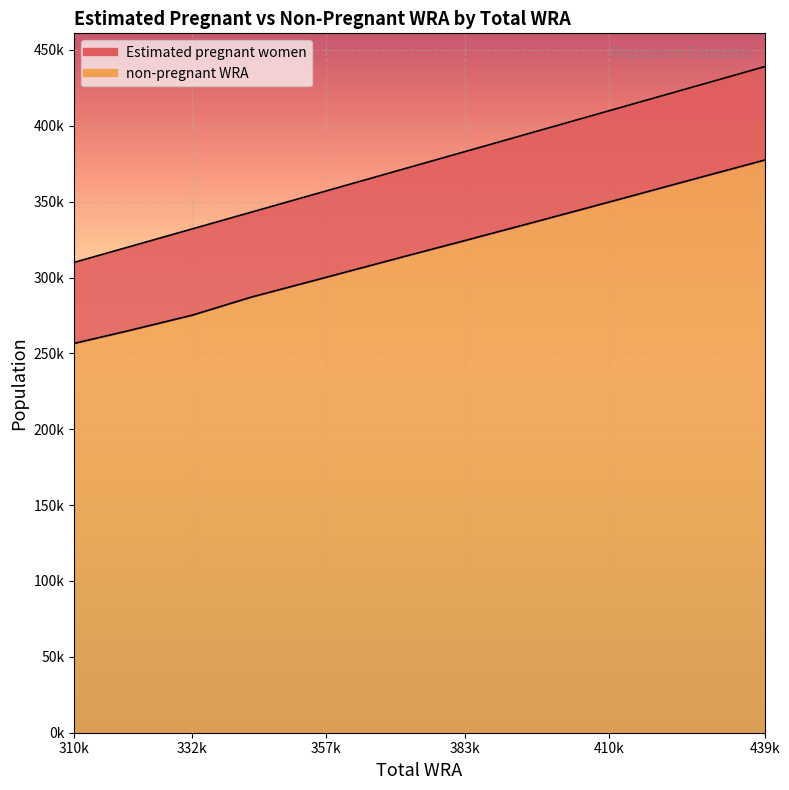

What is the sum of the values at 357k and 332k?

575232.4